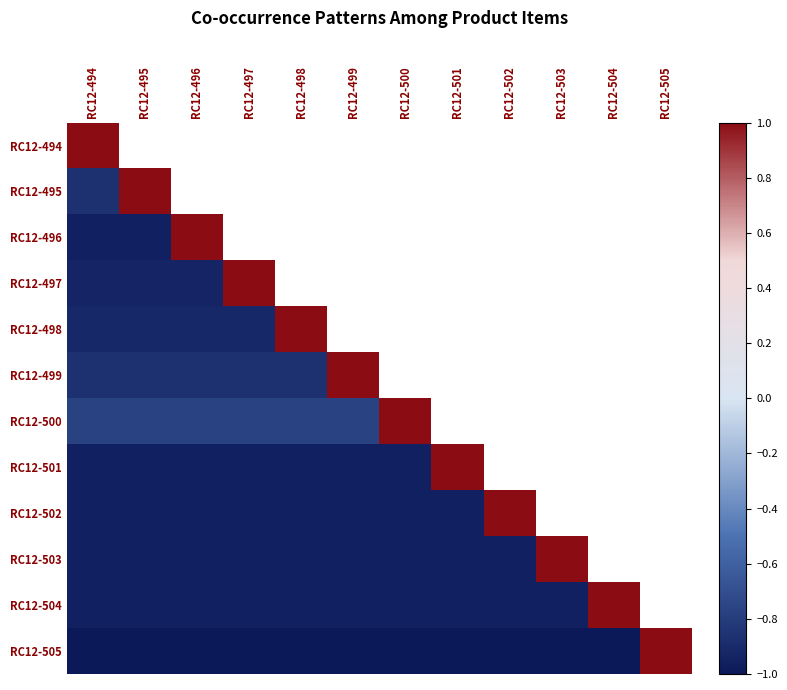

Which category has the highest value across all series?

RC12-494